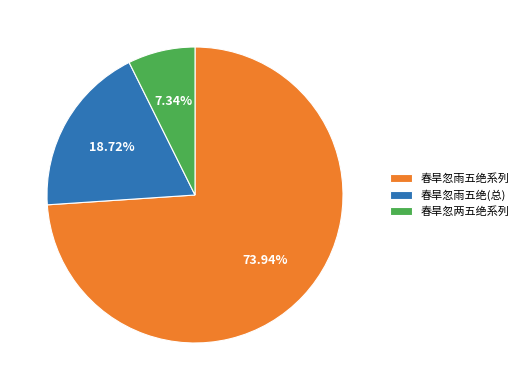

Is the sum of 春旱忽雨五绝(总) and 春旱忽两五绝系列 greater than half?

No